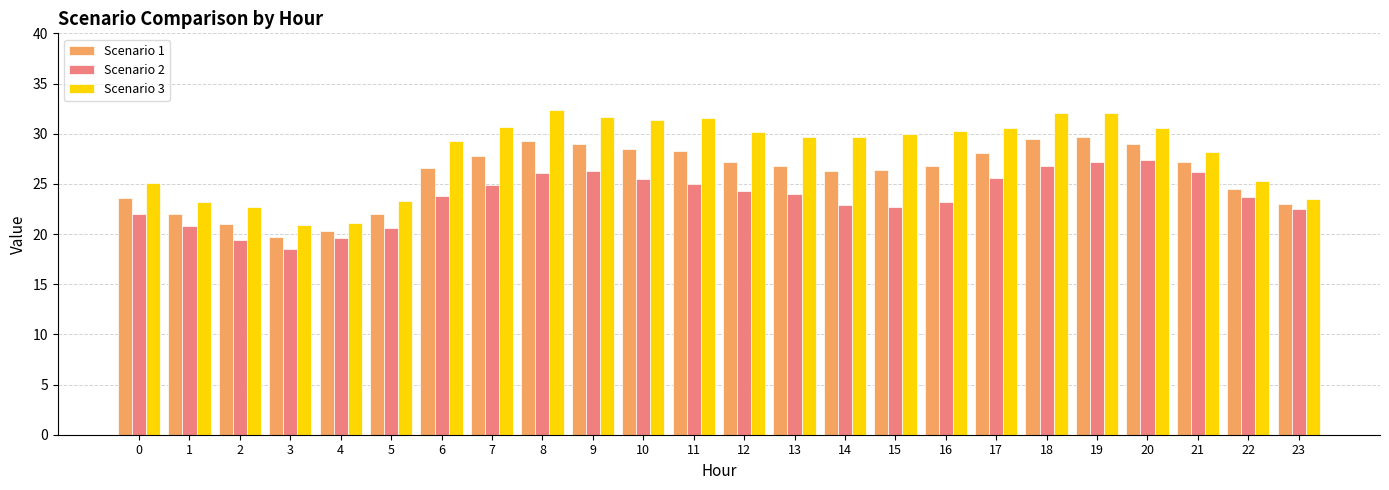

Is it true that Scenario 1 equals 26.3 at 15?

True